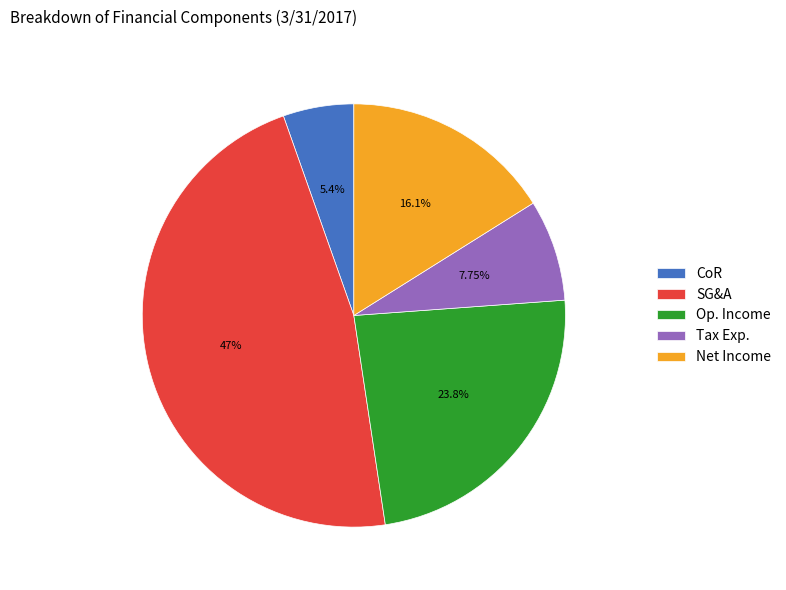

How many slices are in this pie chart?

5